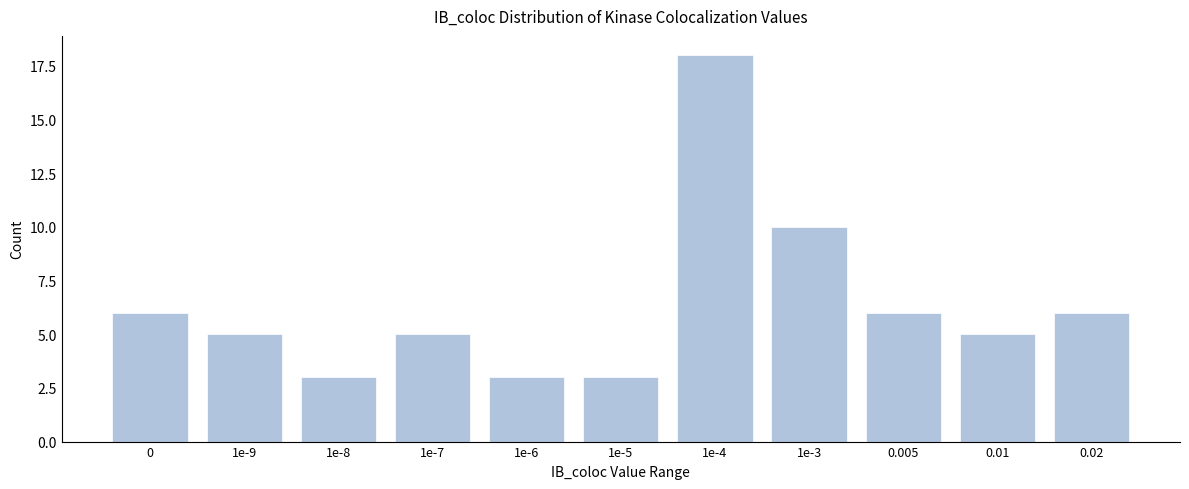

Reading left to right, transcribe all the data shown in this chart.

6	5	3	5	3	3	18	10	6	5	6